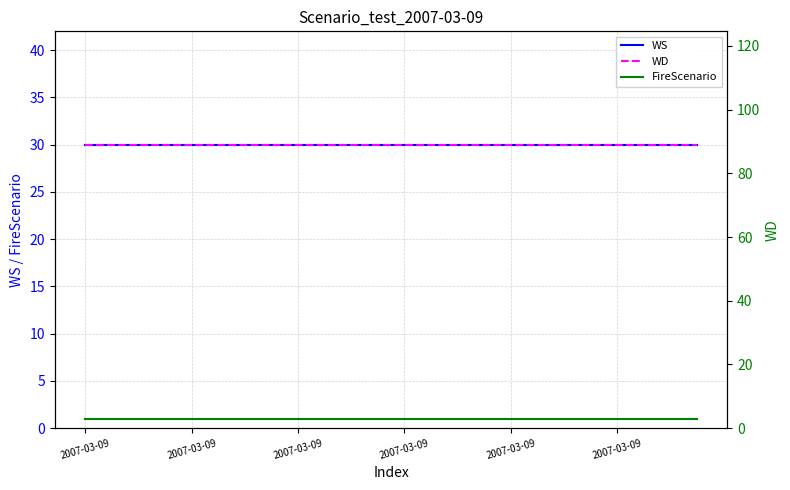

Rank the series by their maximum value, from highest to lowest.

WD, WS, FireScenario